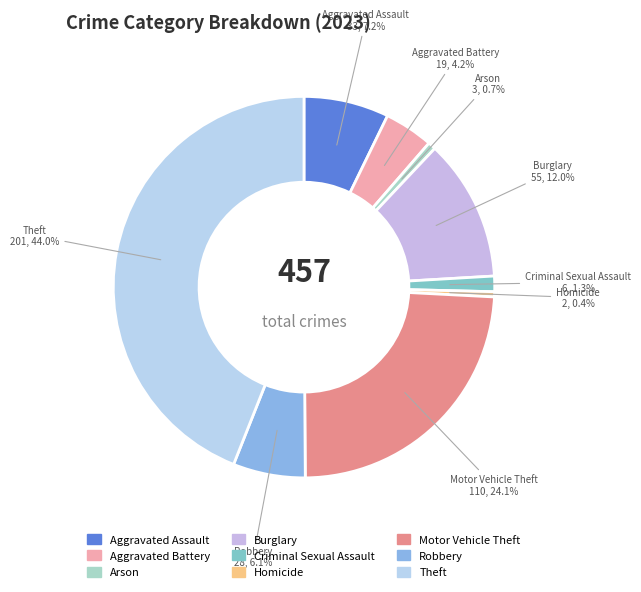

Between Burglary and Criminal Sexual Assault, which is larger?

Burglary